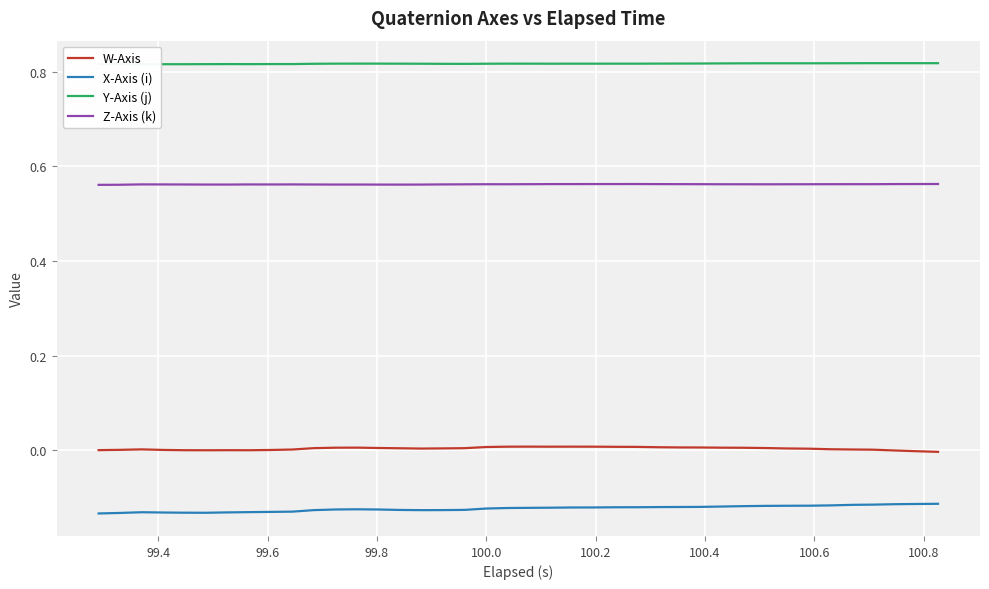

How many lines are shown in the chart?

4